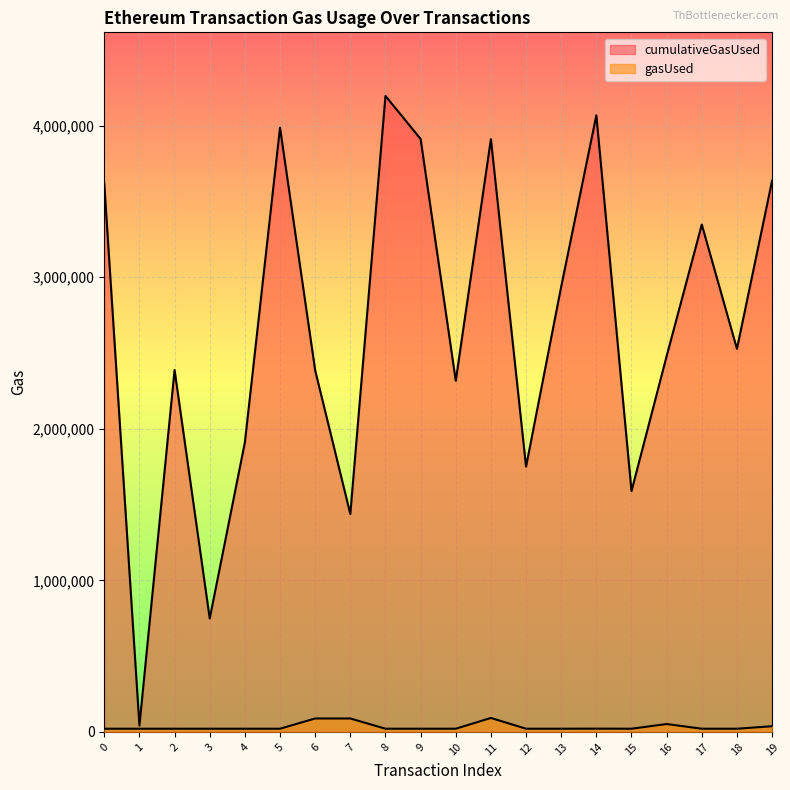

List the series in order of their overall mean, highest first.

cumulativeGasUsed, gasUsed